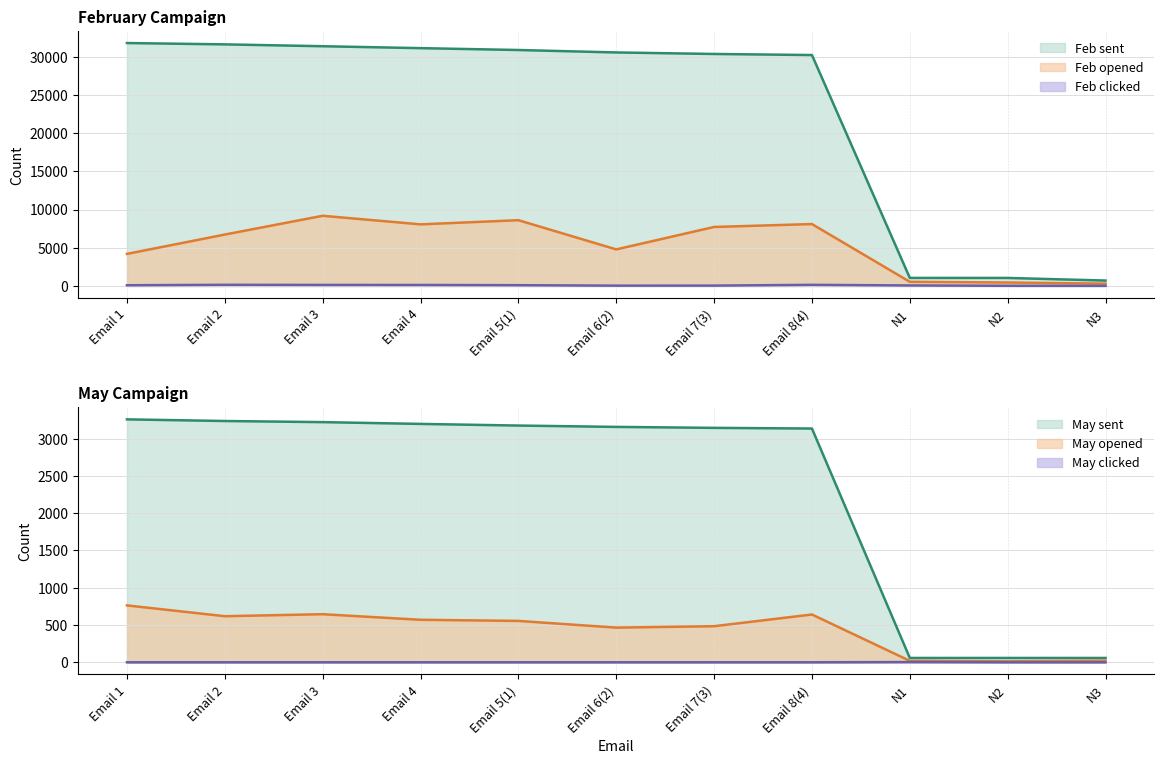

How many lines are shown in the chart?

6